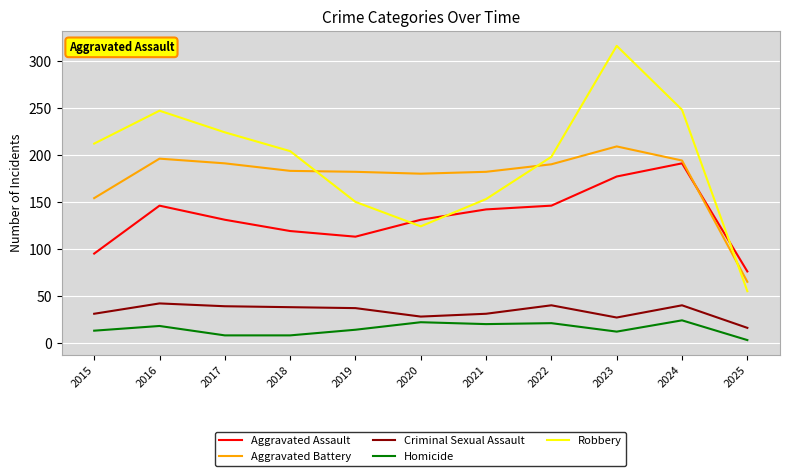

What is the difference between the highest and lowest values at 2019?

168